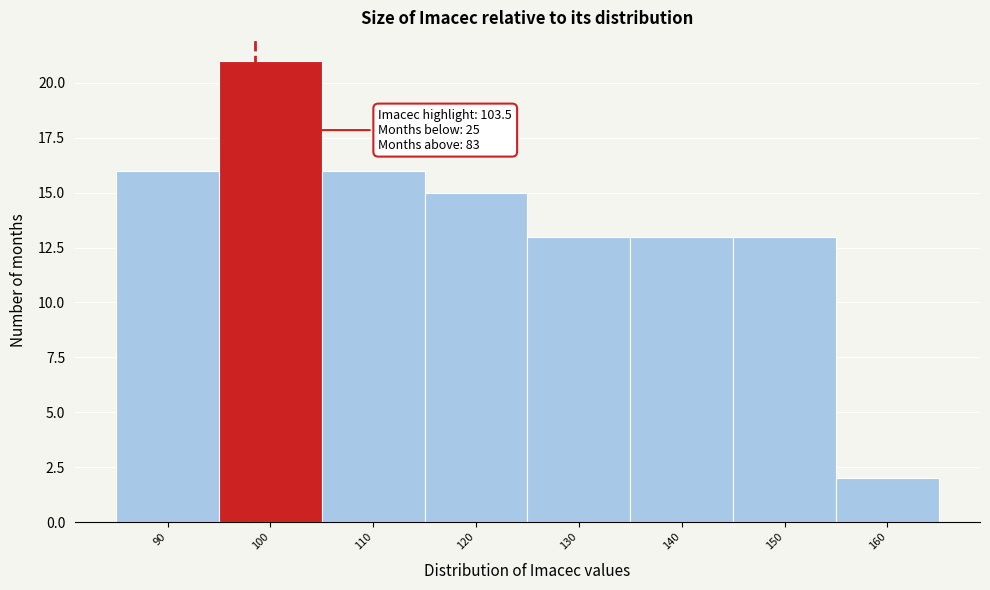

Reading right to left, list all the values displayed in this chart.

2	13	13	13	15	16	21	16